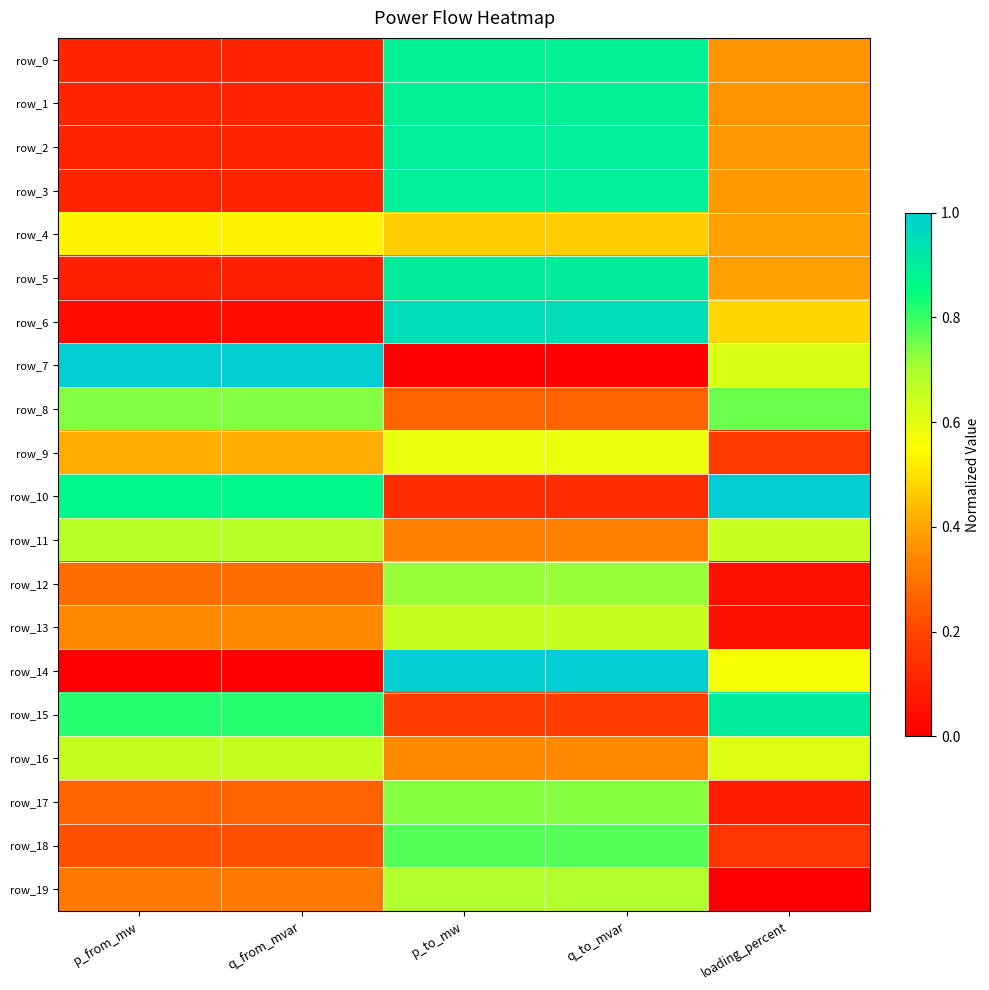

The row_19 series shows 0.1 at p_from_mw. True or false?

False